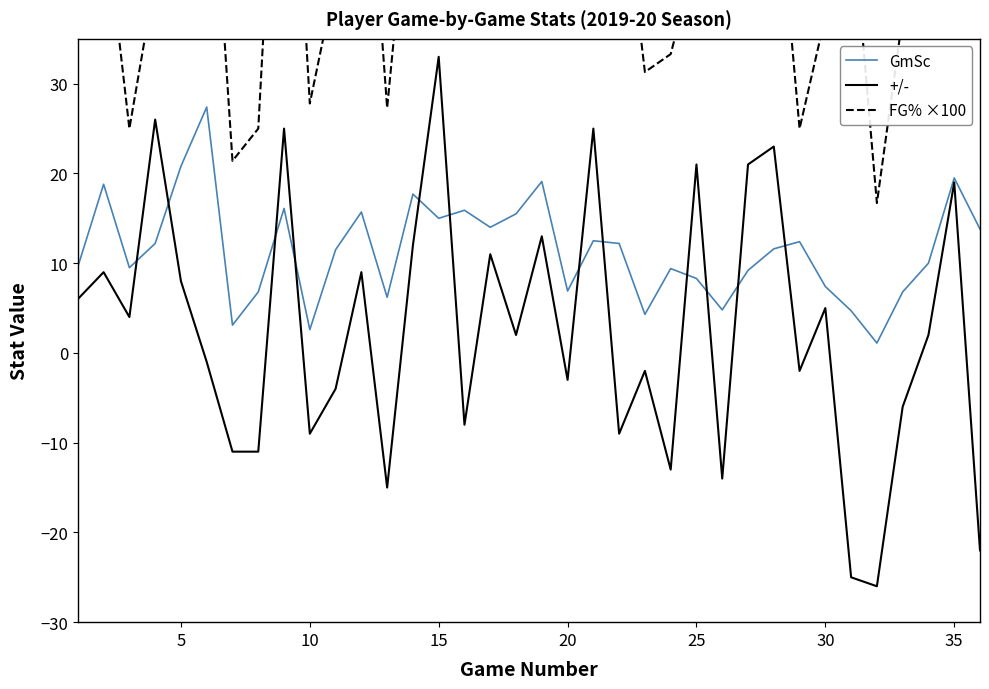

List the series in order of their peak value, lowest first.

GmSc, +/-, FG% ×100